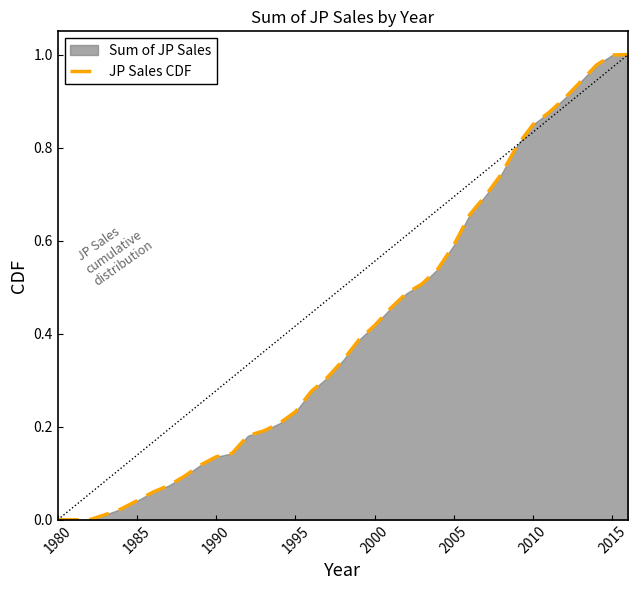

What is the maximum value shown in the chart?

1.0